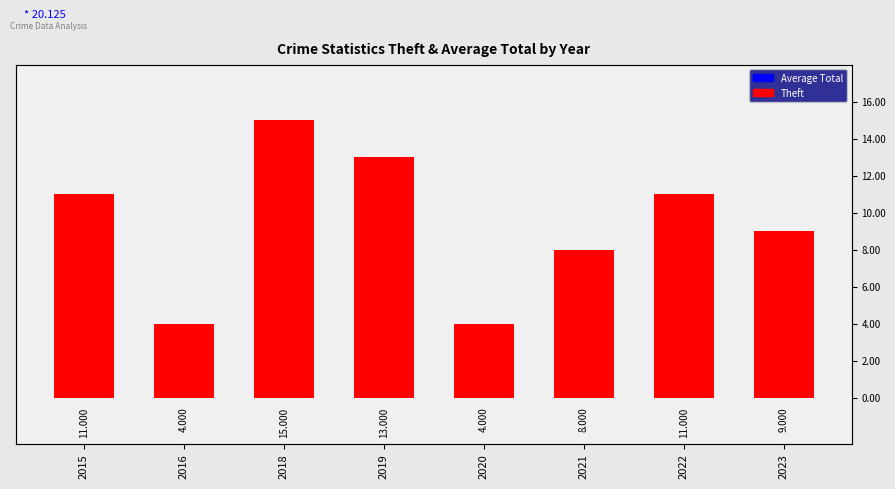

How many bars are there in total?

8